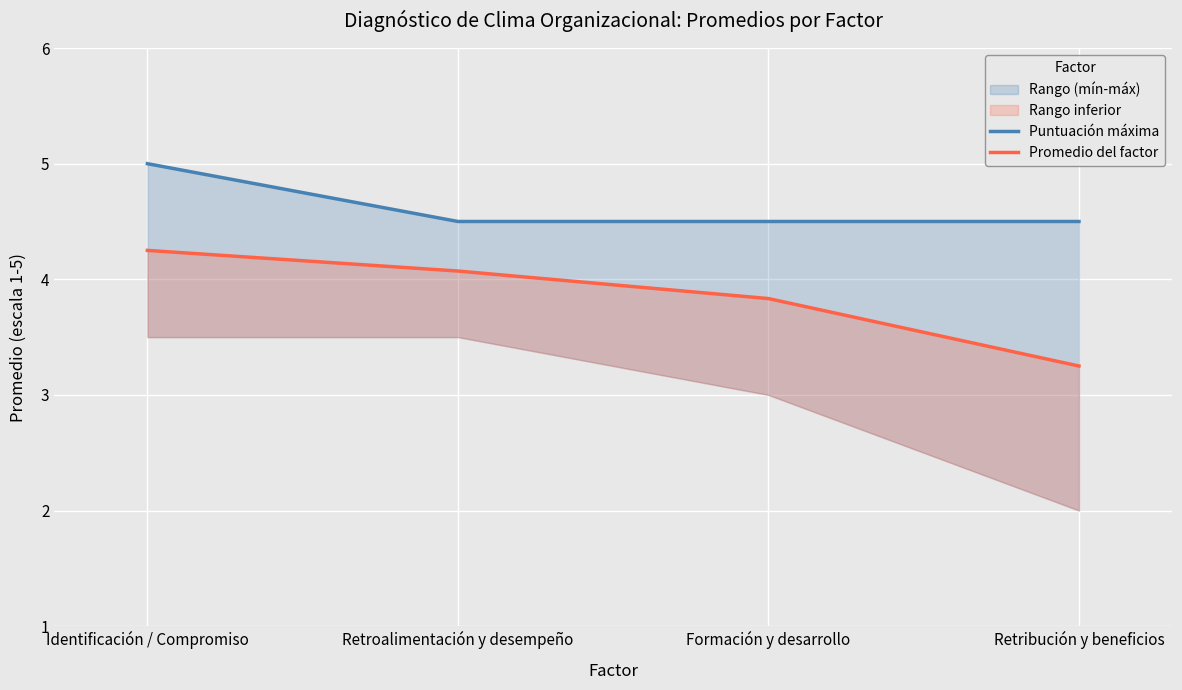

Does the chart display data point markers on the line(s)?

No